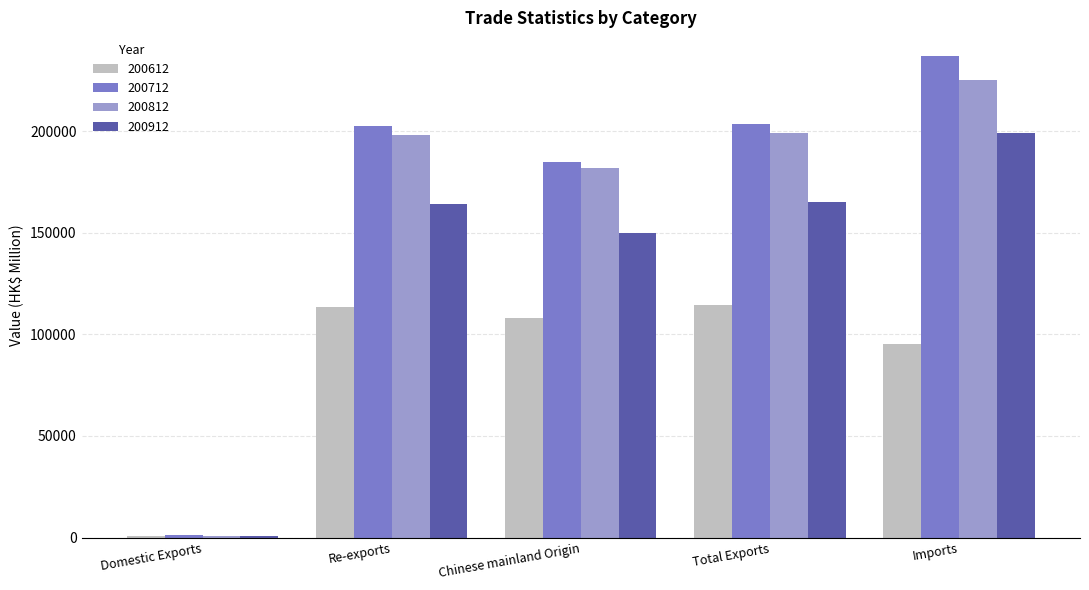

The value of 200812 at Imports is 225112.9. True or false?

True